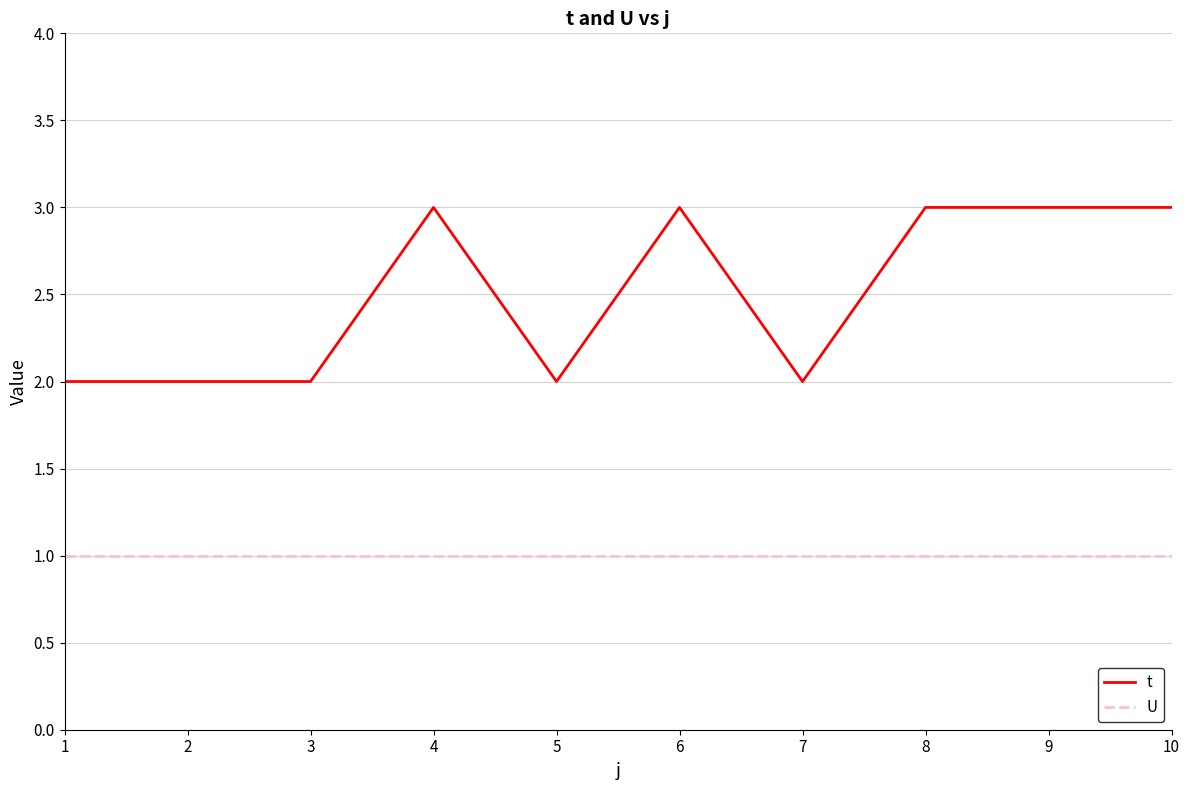

At 4, list the series in order from largest to smallest.

t, U